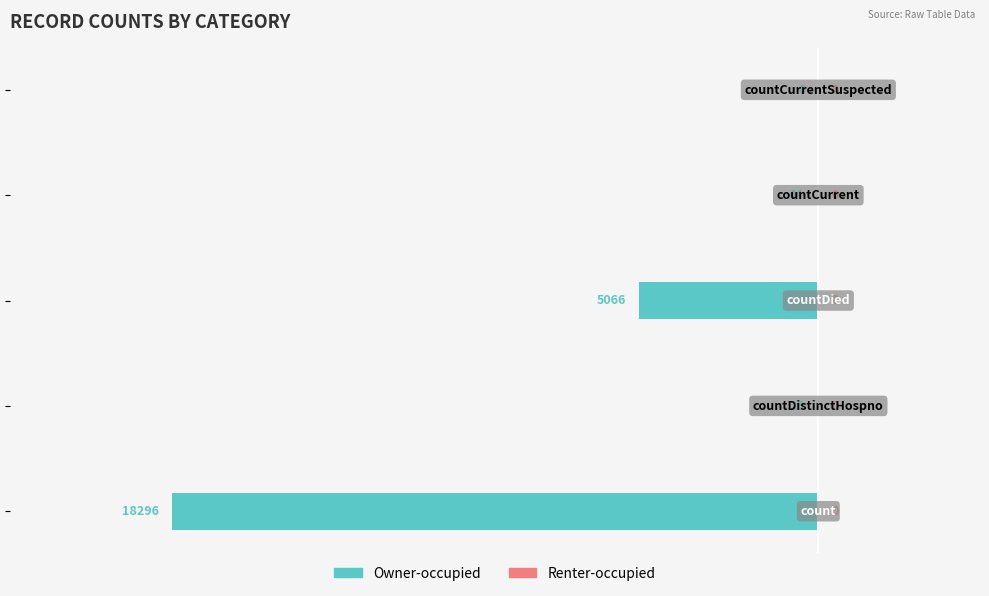

What is the sum of all values?

-23431